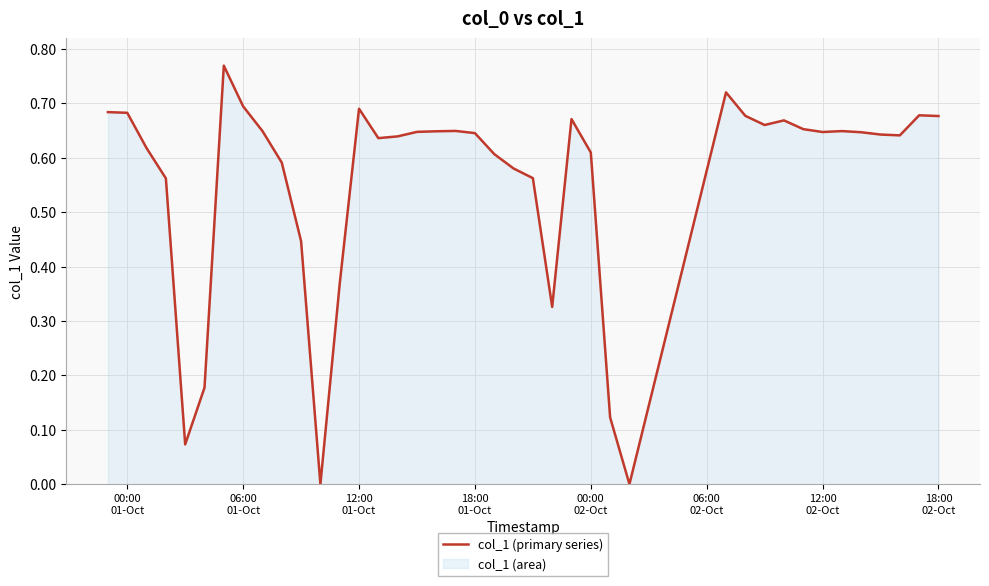

How many interior local peaks (higher than both neighbors) does the data have?

8